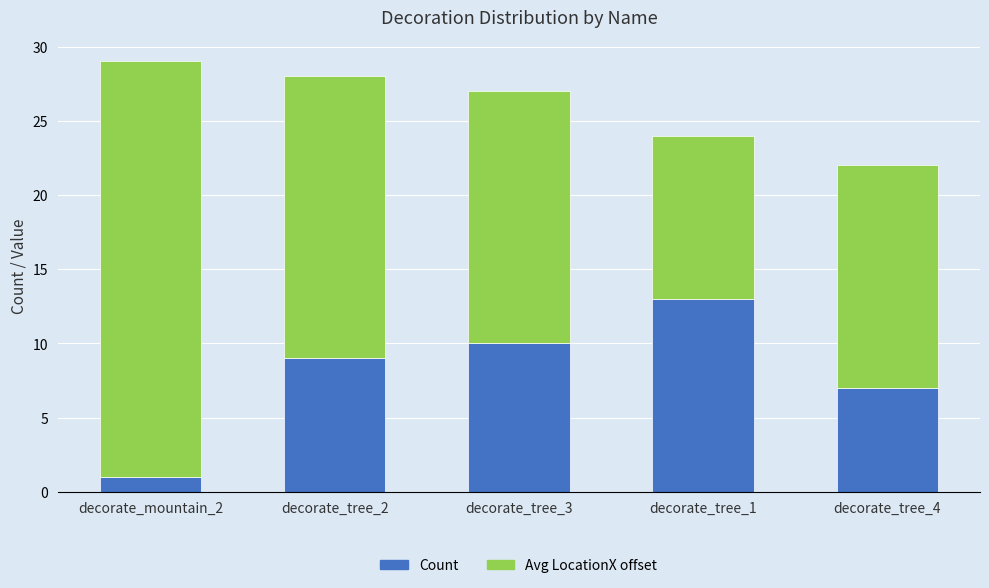

Rank the categories by Count value from lowest to highest.

decorate_mountain_2, decorate_tree_4, decorate_tree_2, decorate_tree_3, decorate_tree_1